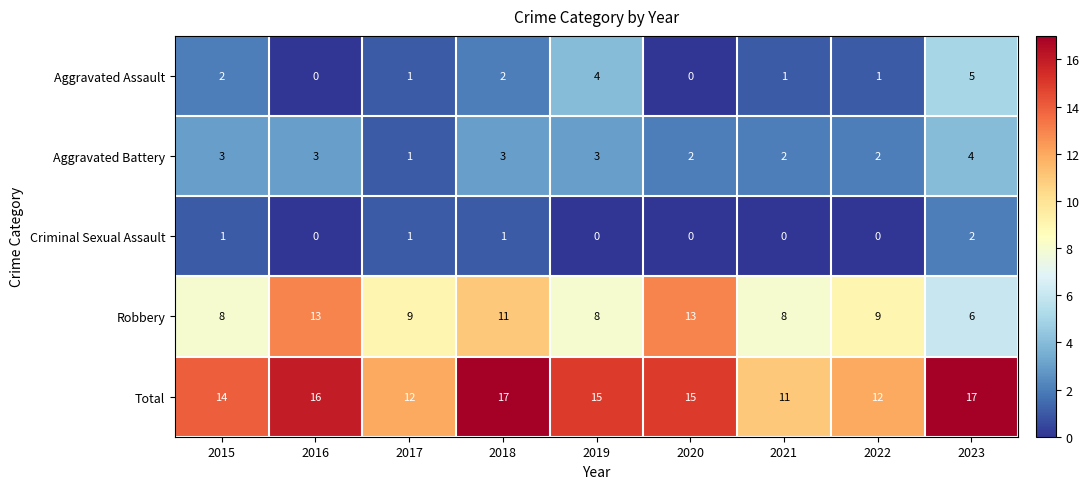

Rank the series at 2023 from highest to lowest value.

Total, Robbery, Aggravated Assault, Aggravated Battery, Criminal Sexual Assault